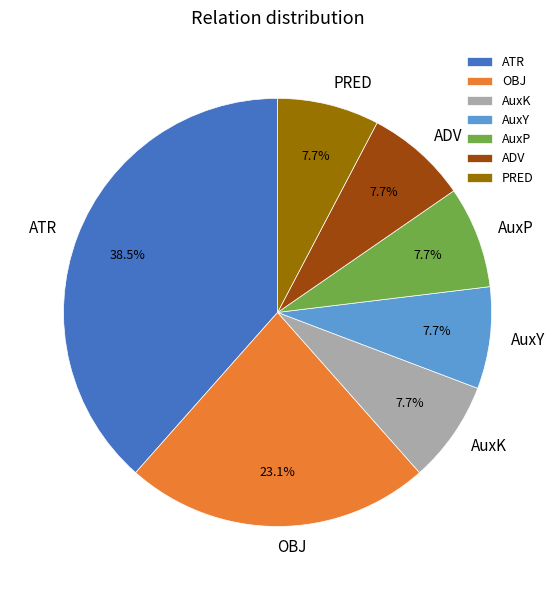

Which category has the biggest portion of the pie?

ATR